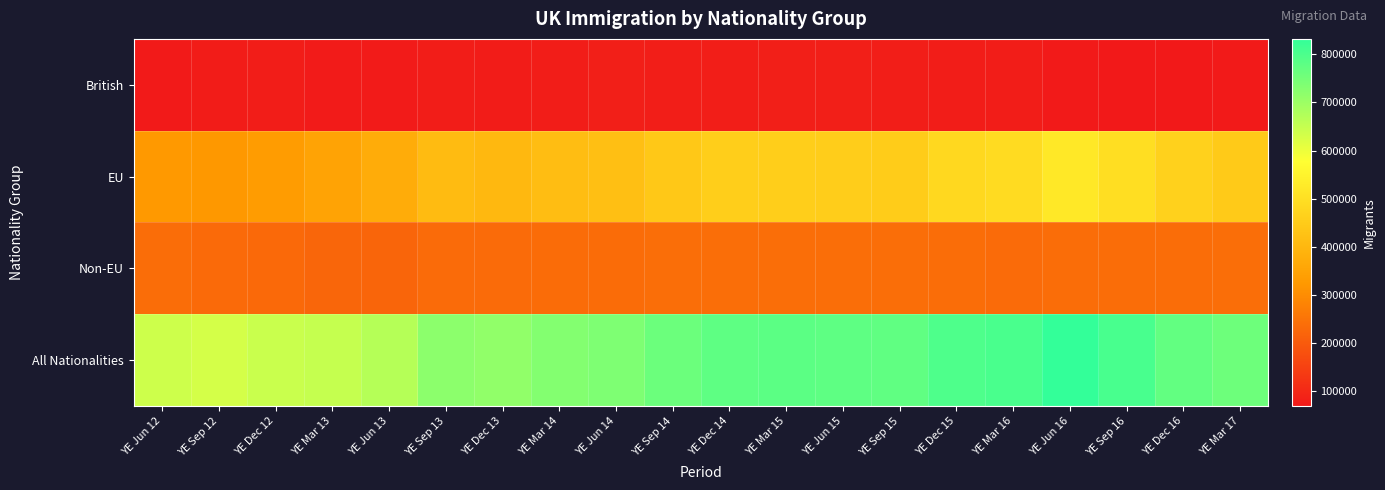

Which series has the largest total across all categories?

All Nationalities